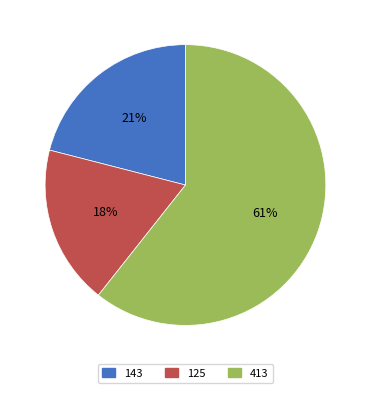

The 143 slice represents 9% of the pie. True or false?

False